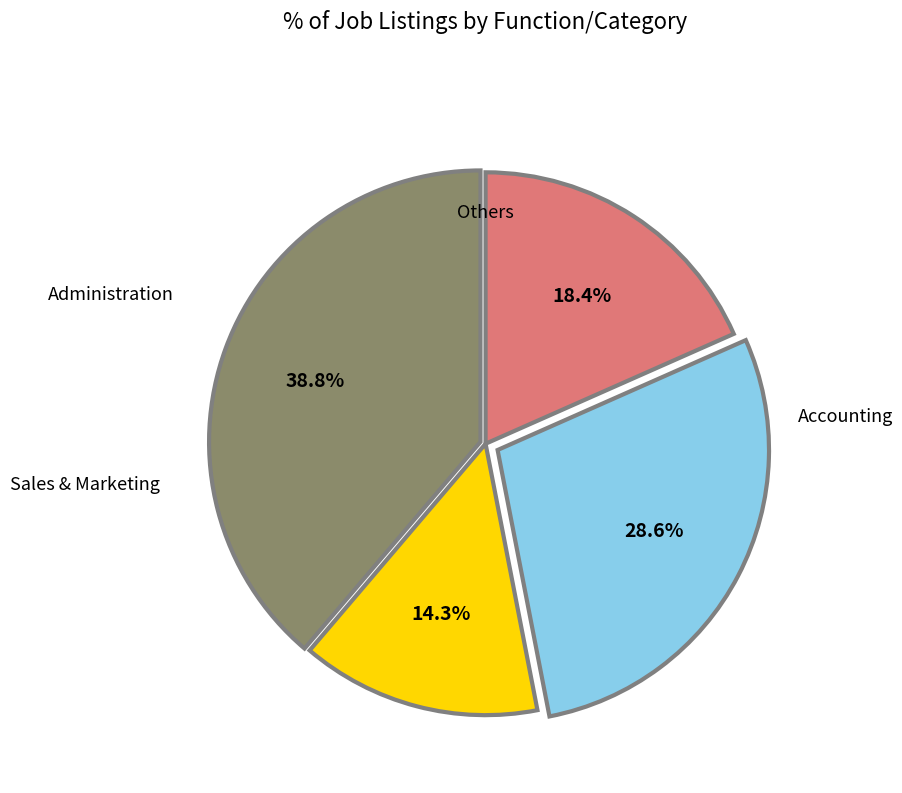

Is there a majority slice in this chart?

No